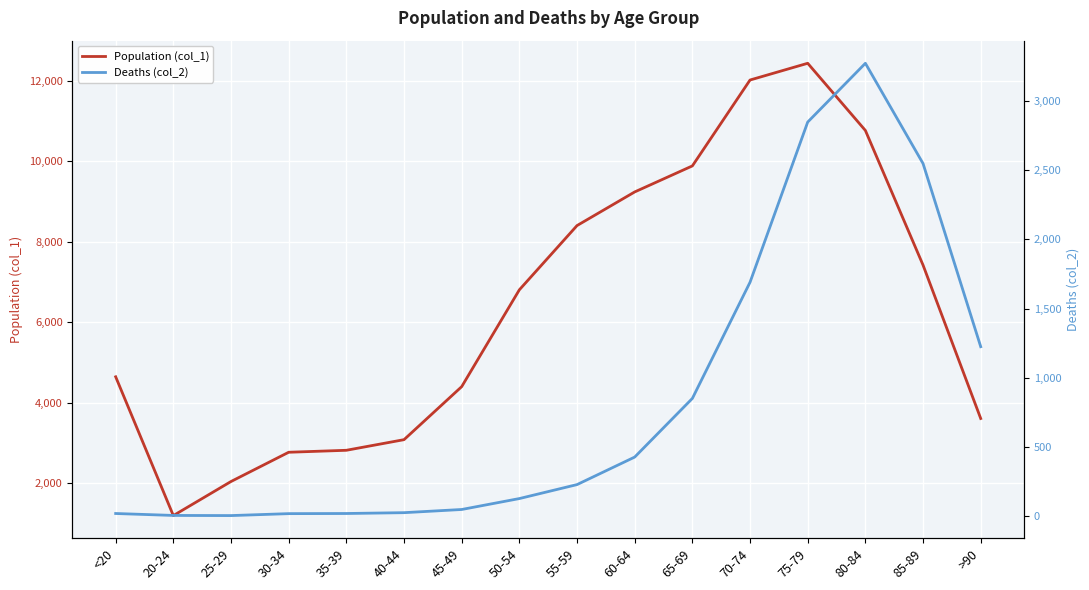

Reading left to right, what are all the values shown in this chart?

Population (col_1): <20=4641	20-24=1191	25-29=2038	30-34=2765	35-39=2814	40-44=3078	45-49=4396	50-54=6803	55-59=8400	60-64=9236	65-69=9883	70-74=12018	75-79=12434	80-84=10764	85-89=7417	>90=3604
Deaths (col_2): <20=18	20-24=4	25-29=3	30-34=17	35-39=18	40-44=24	45-49=47	50-54=126	55-59=227	60-64=426	65-69=850	70-74=1690	75-79=2848	80-84=3273	85-89=2548	>90=1224